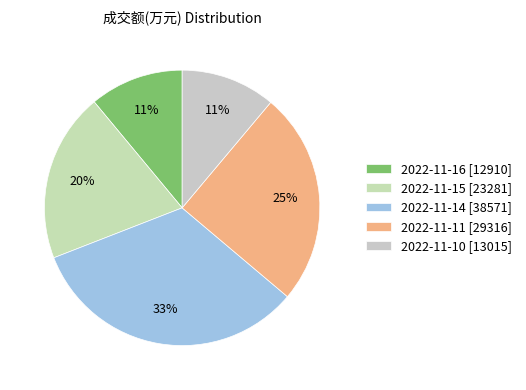

Count the number of slices in the pie.

5